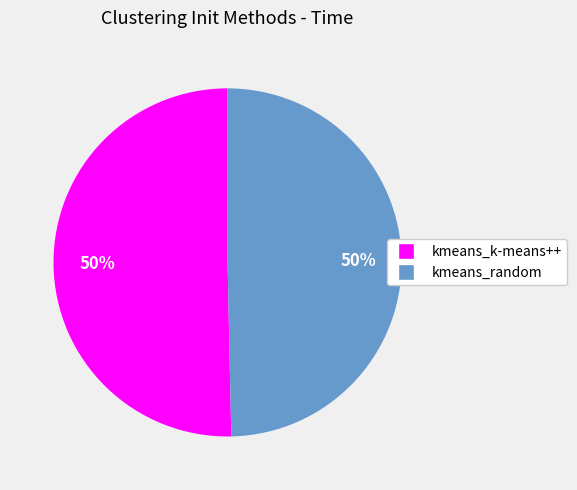

To the nearest percent, what is the average slice percentage?

50%